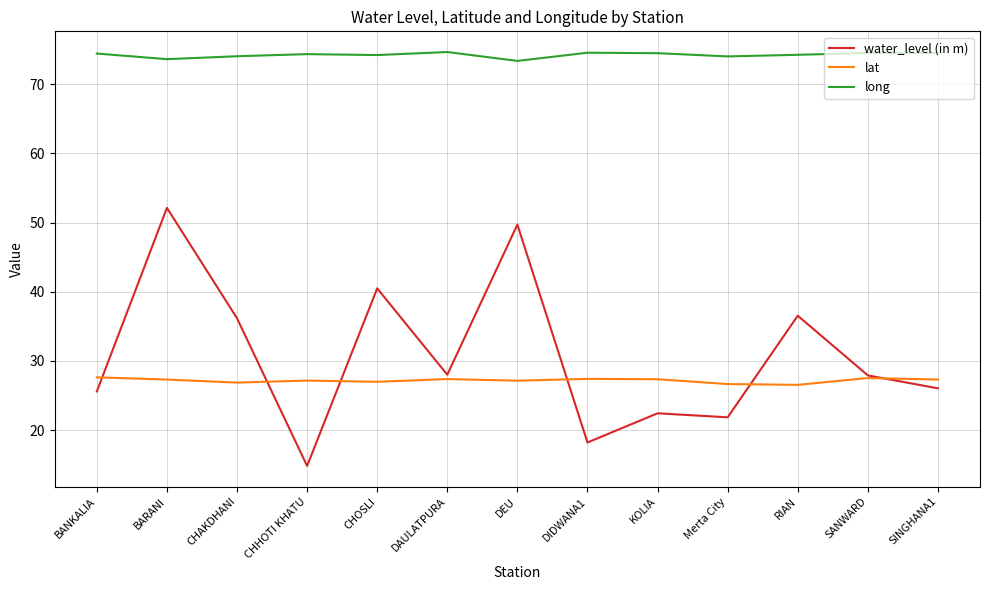

At which label does water_level (in m) first exceed 27?

BARANI